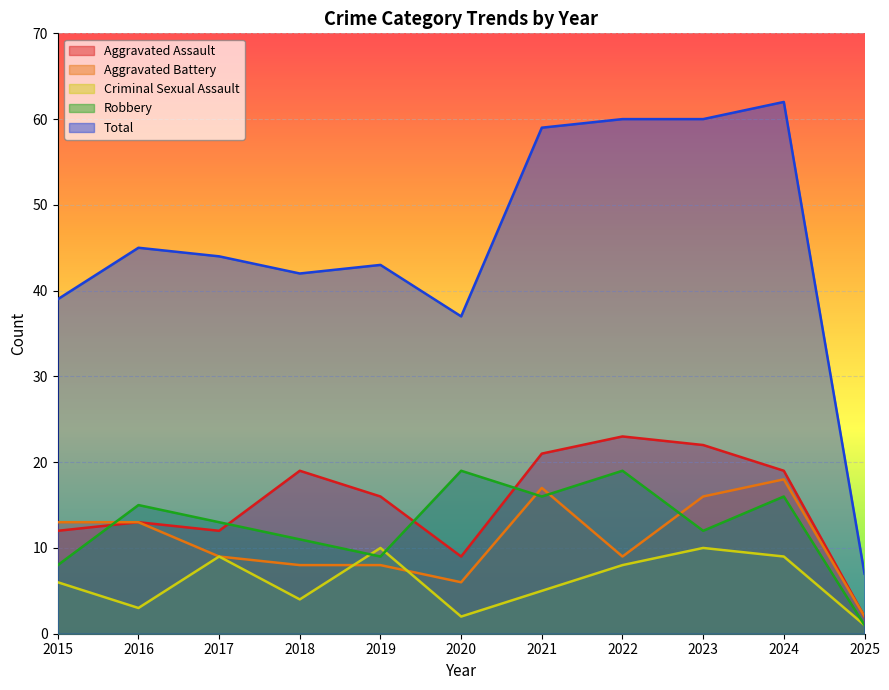

The value of Robbery at 2025 is 1. True or false?

False